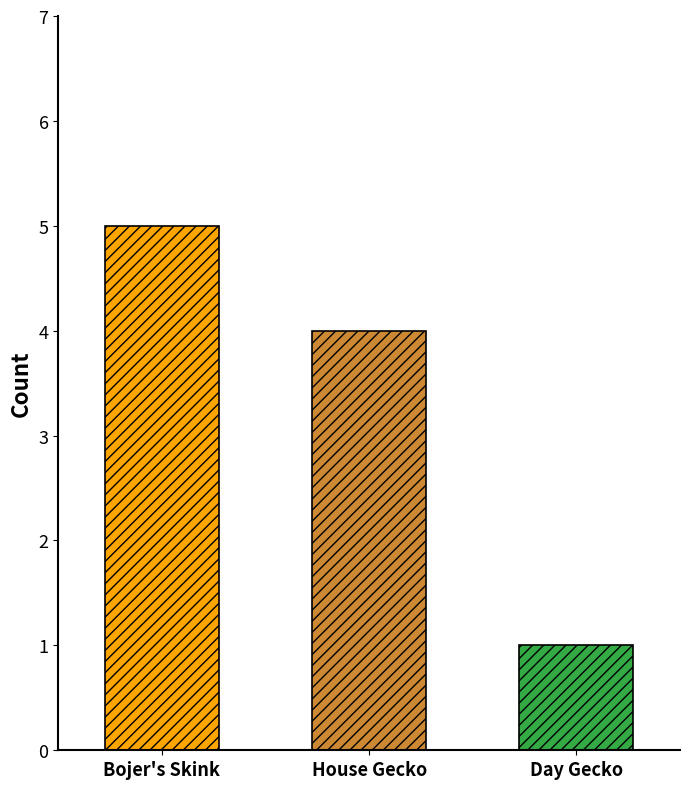

Approximately how many times larger is the value at House Gecko compared to Day Gecko?

4.0